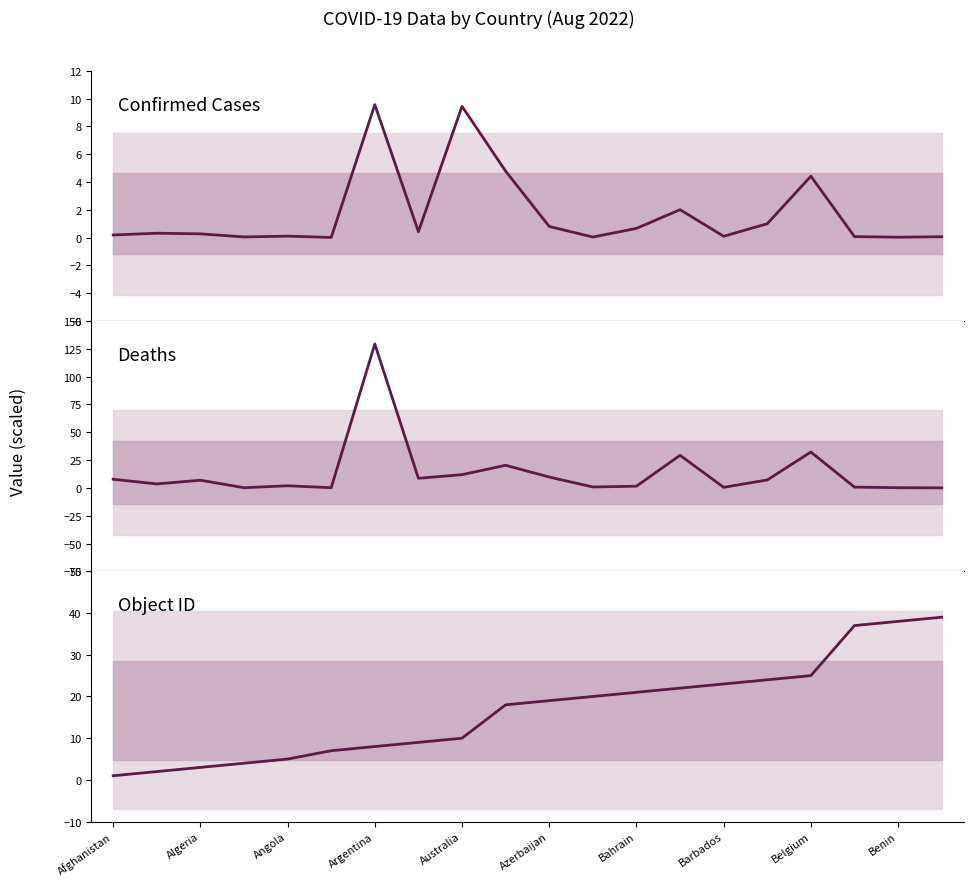

True or false: Object ID has more than 0 interior local peaks.

False